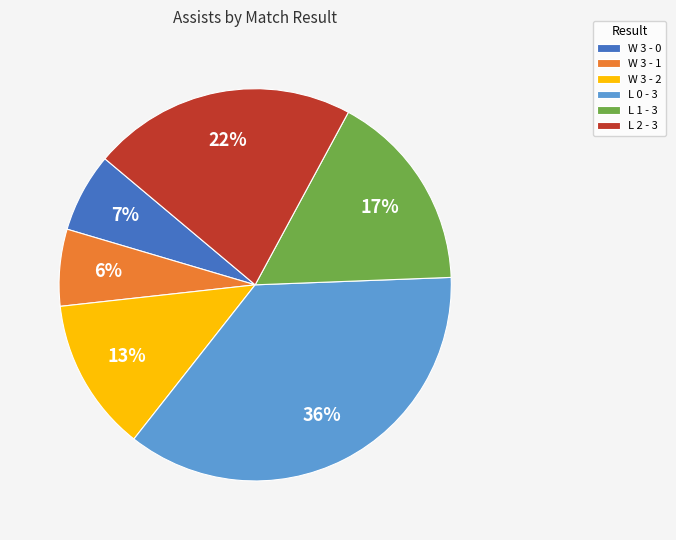

To the nearest percent, what percentage of the pie is L 2 - 3?

22%